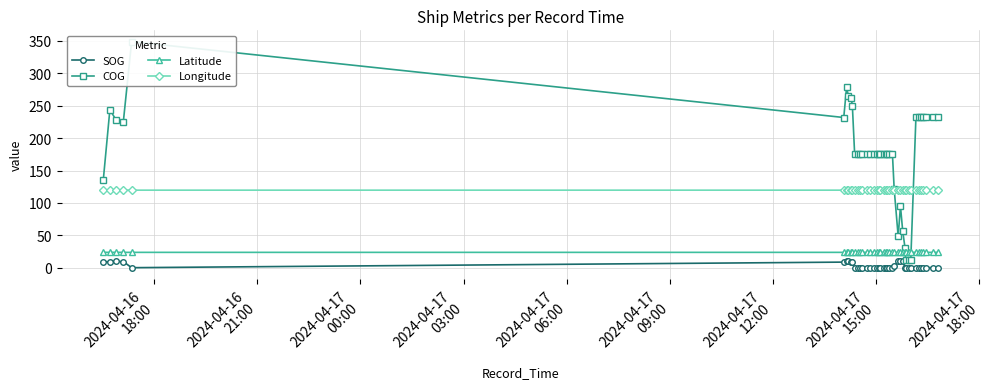

Rank the series by their maximum value, from highest to lowest.

COG, Longitude, Latitude, SOG